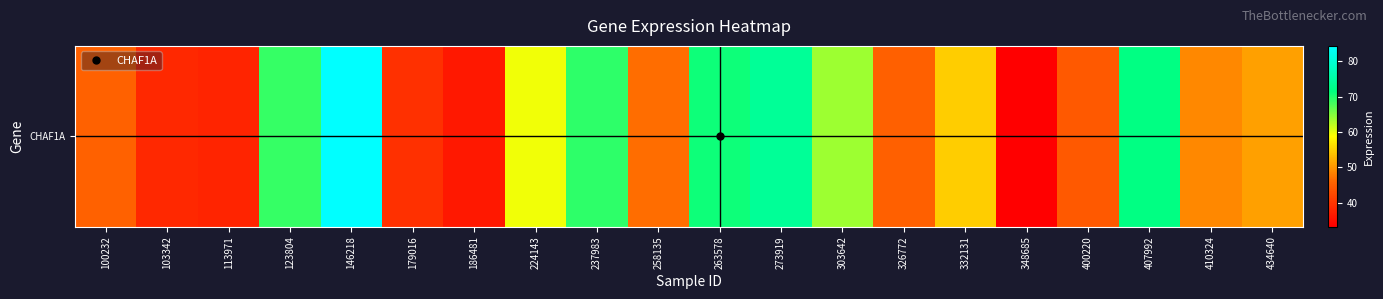

Which category has the highest value across all series?

146218